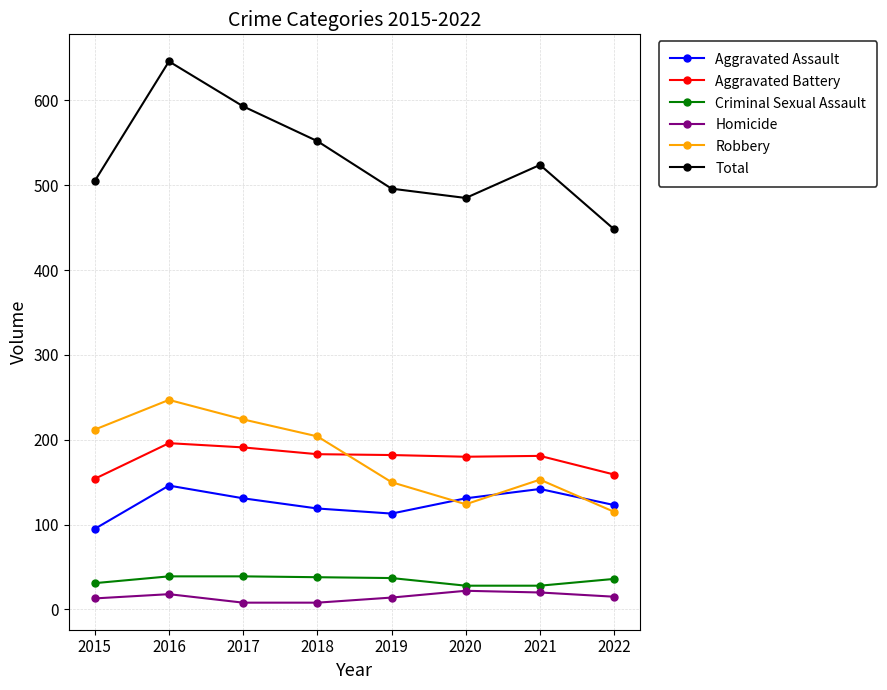

What is the value of the Criminal Sexual Assault point at the 1st from the left?

31